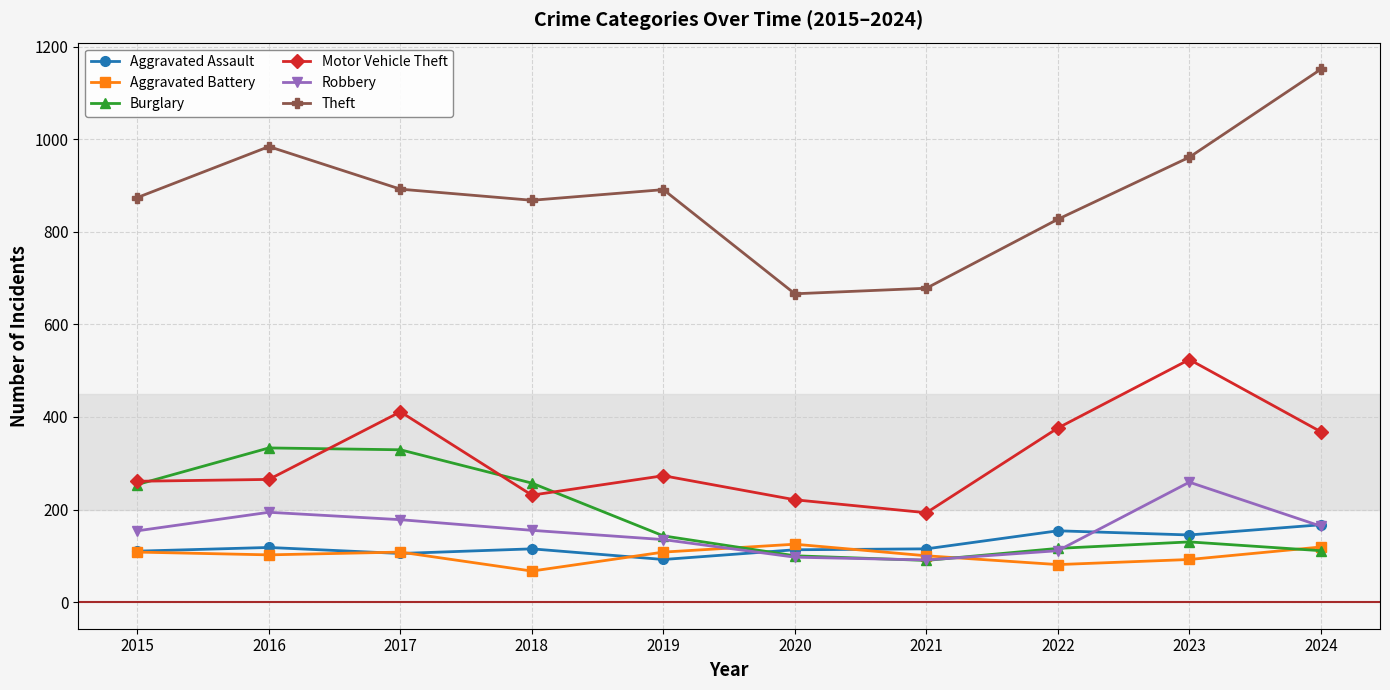

What is the difference between the second highest and minimum values in the Burglary series?

239